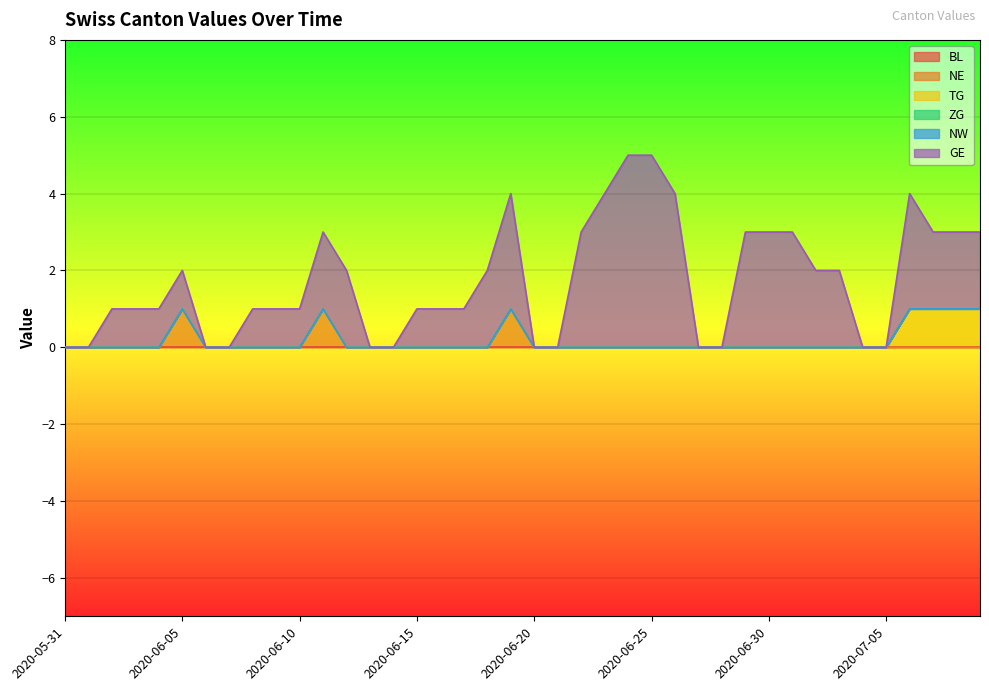

How many lines are shown in the chart?

6